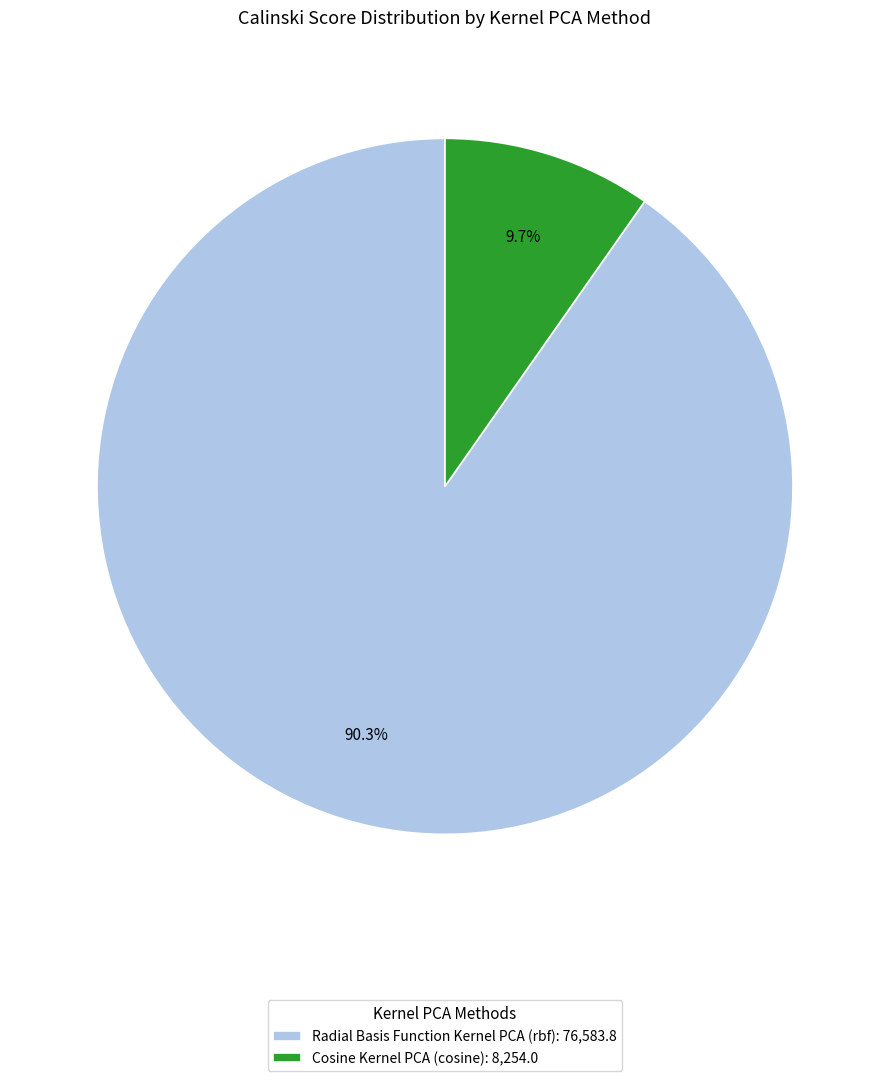

The Radial Basis Function Kernel PCA (rbf) slice represents 90% of the pie. True or false?

True